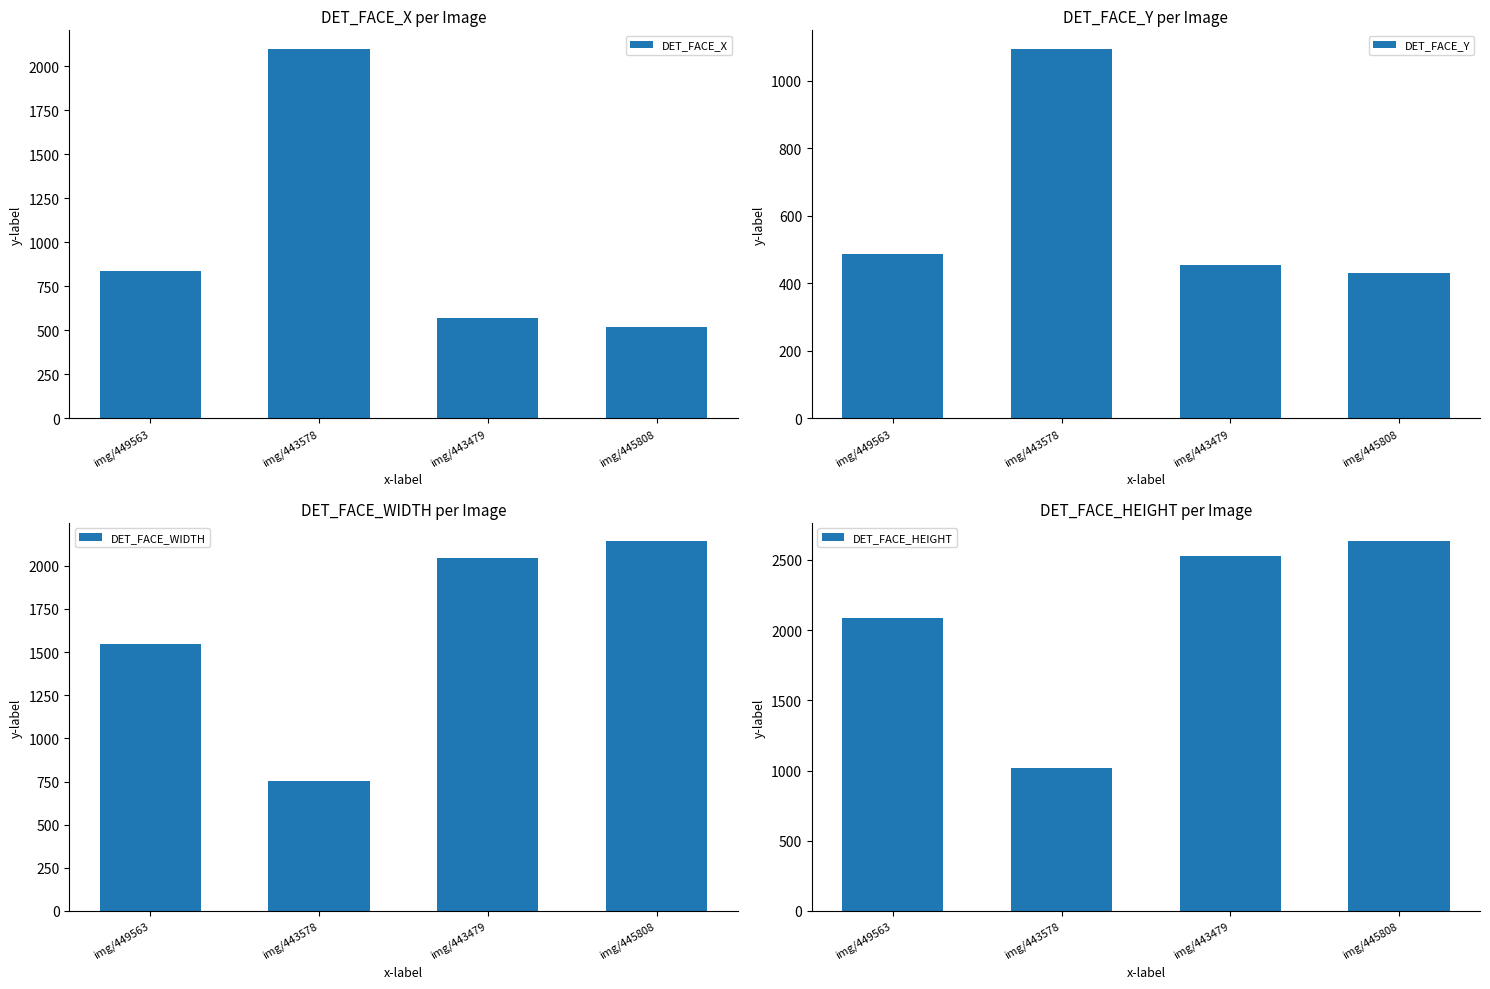

What are all the series names shown in the legend?

DET_FACE_X, DET_FACE_Y, DET_FACE_WIDTH, DET_FACE_HEIGHT